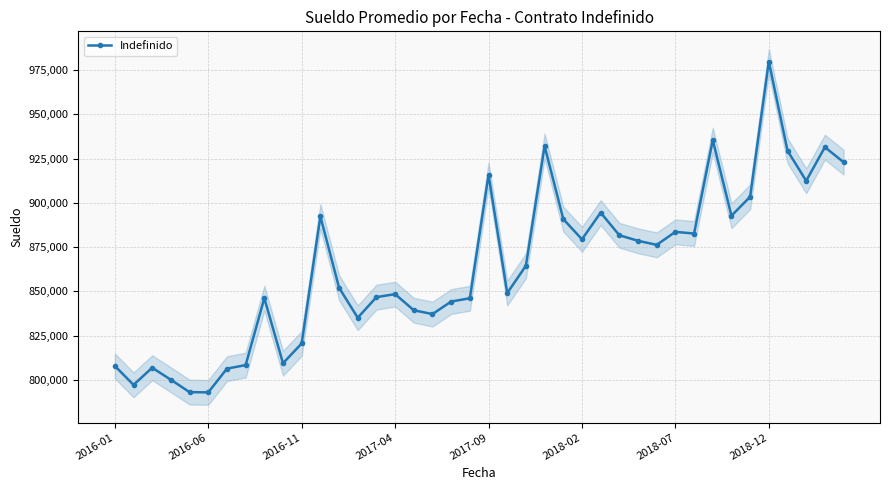

True or false: Indefinido has more than 0 points higher than both neighbors.

True